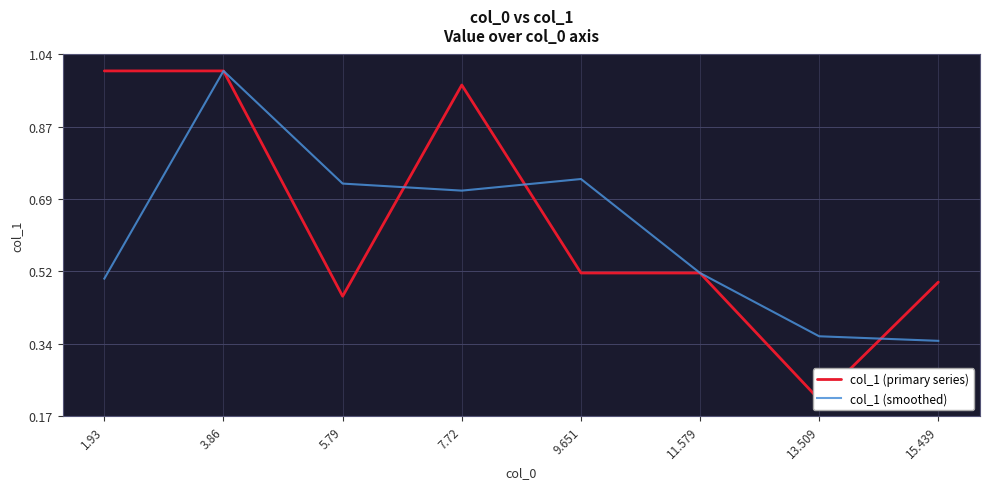

What is the value of the col_1 (smoothed) point at the 4th from the left?

0.7